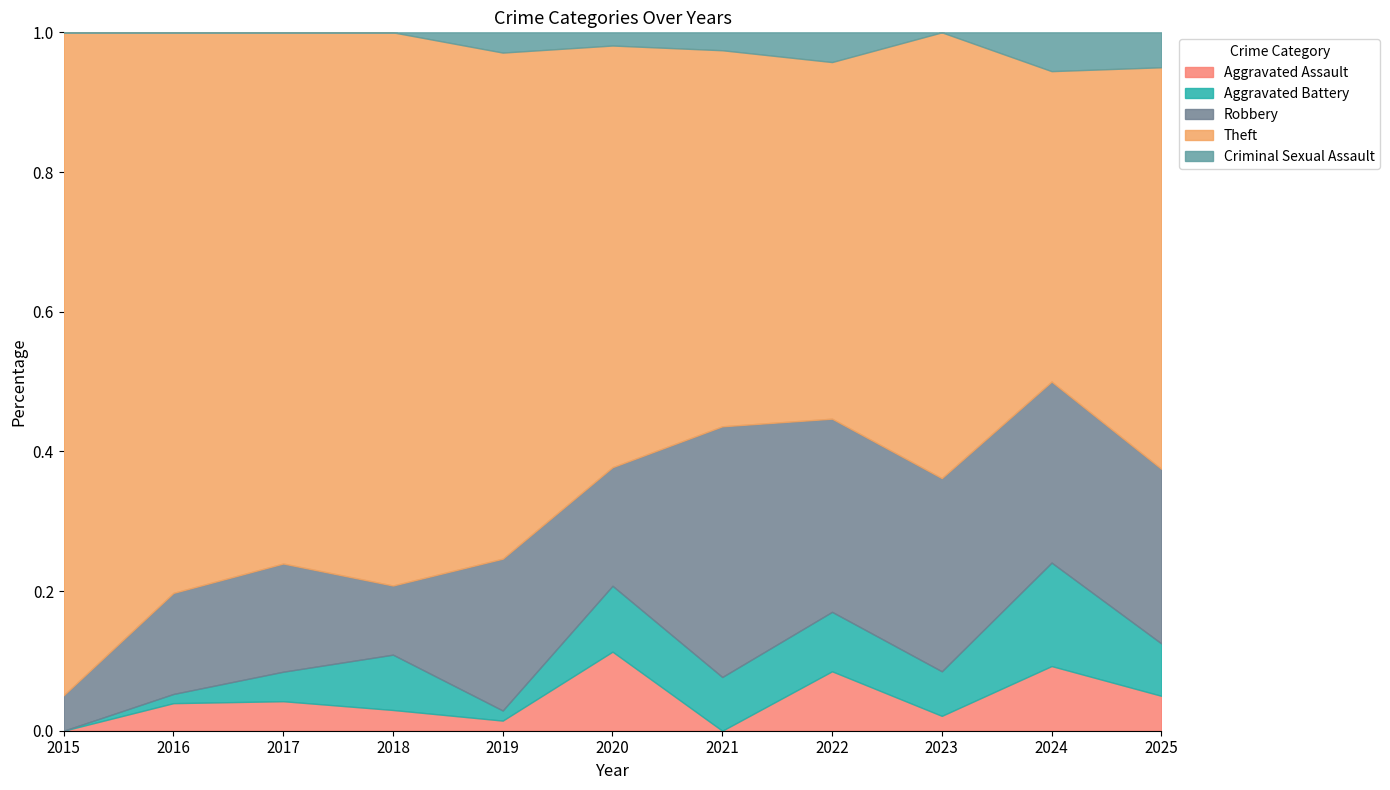

True or false: Aggravated Battery and Criminal Sexual Assault cross at least once.

True